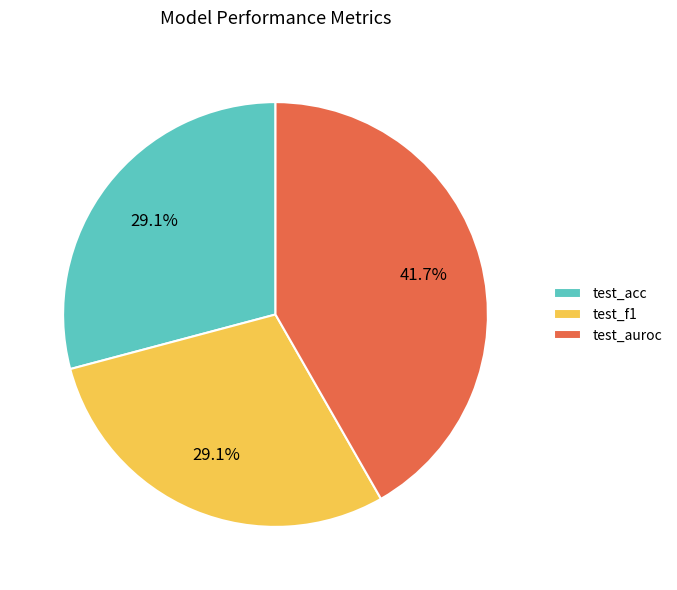

Do test_auroc and test_acc together represent more than half of the pie?

Yes